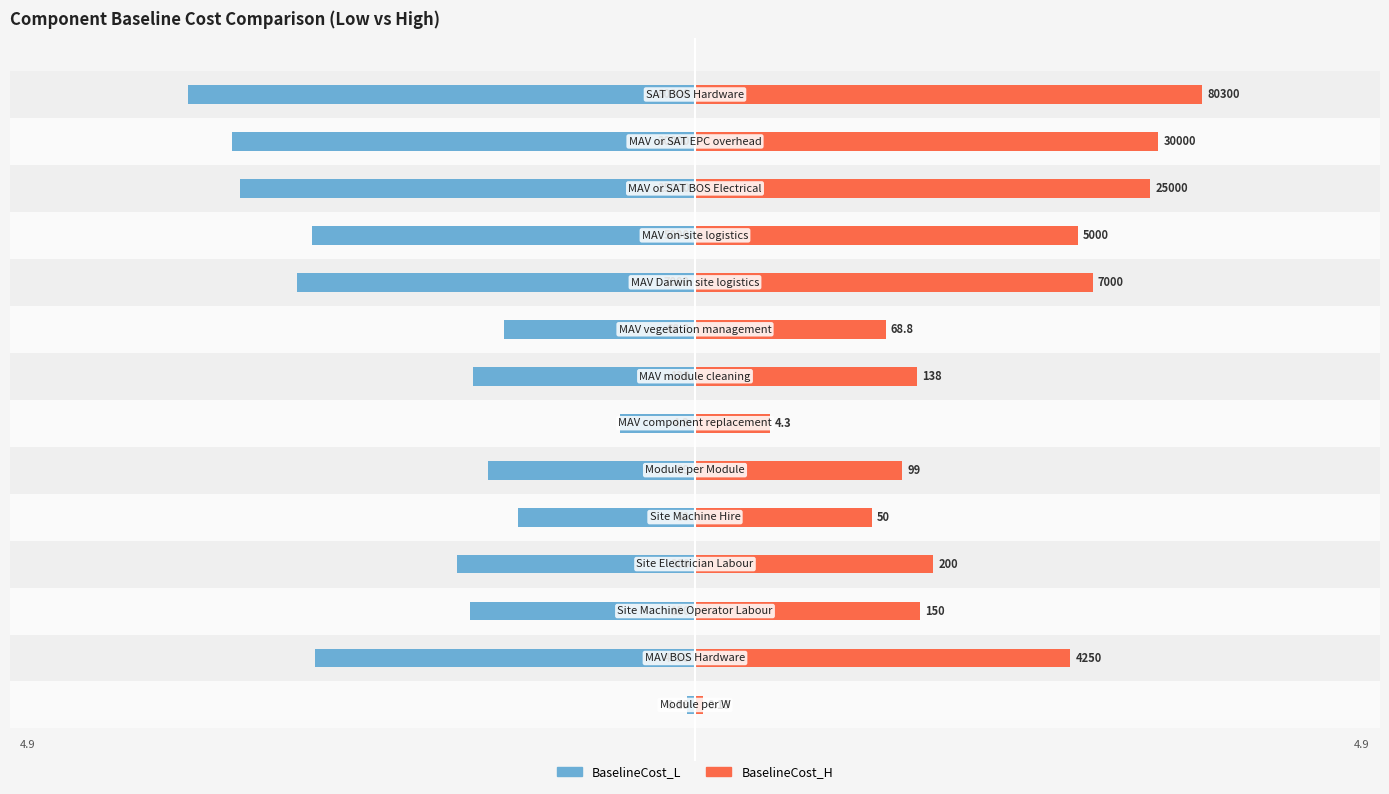

List the series in order of their overall mean, highest first.

BaselineCost_H, BaselineCost_L